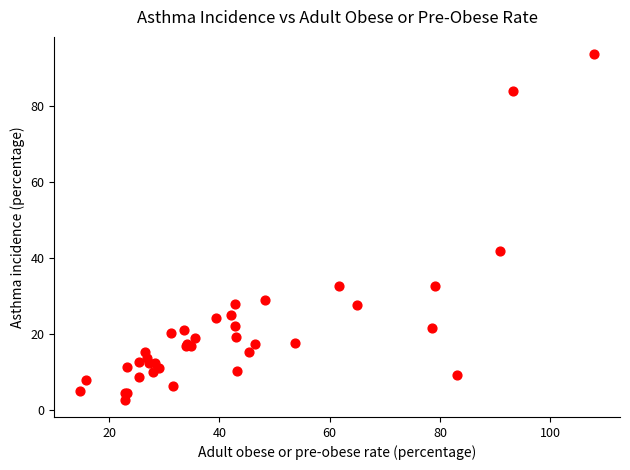

What Y value in the scatter plot is closest to 48?

41.7